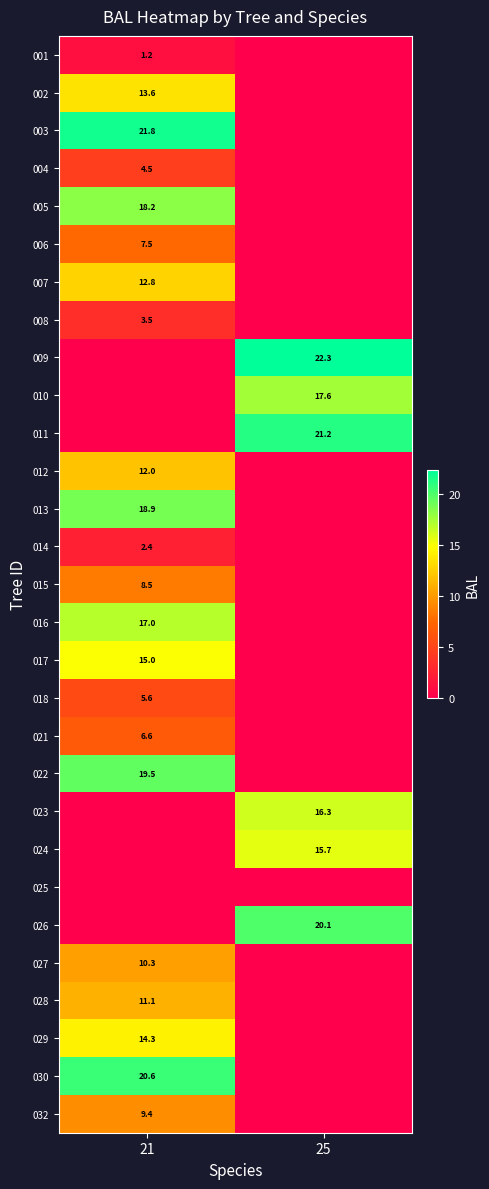

At how many categories does at least one series exceed 21?

2